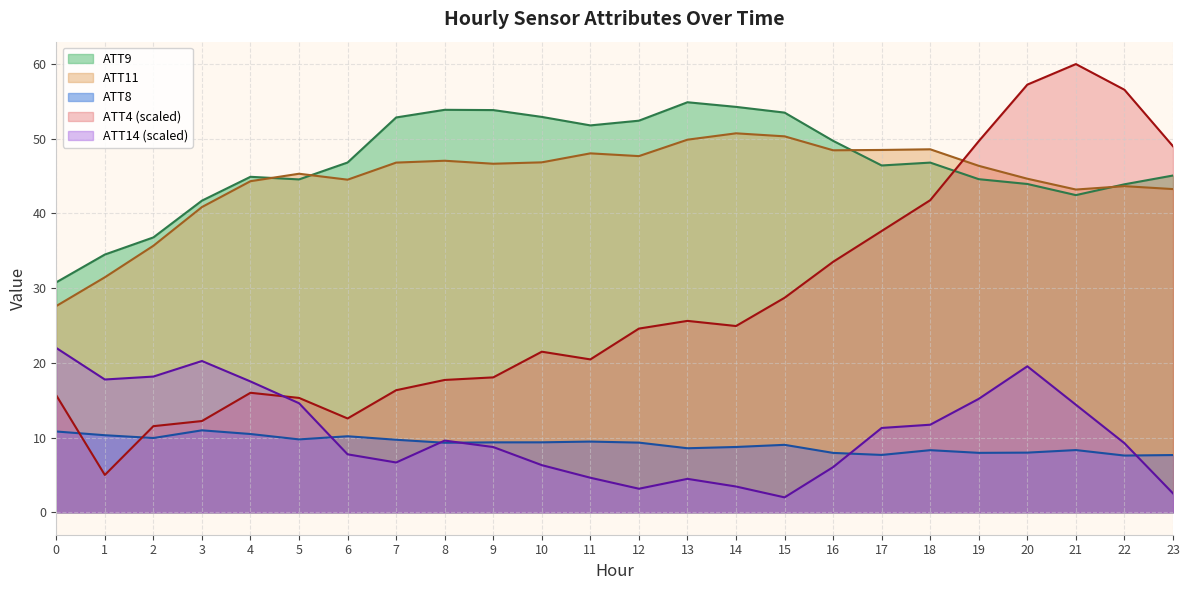

Count the number of data series in this chart.

5